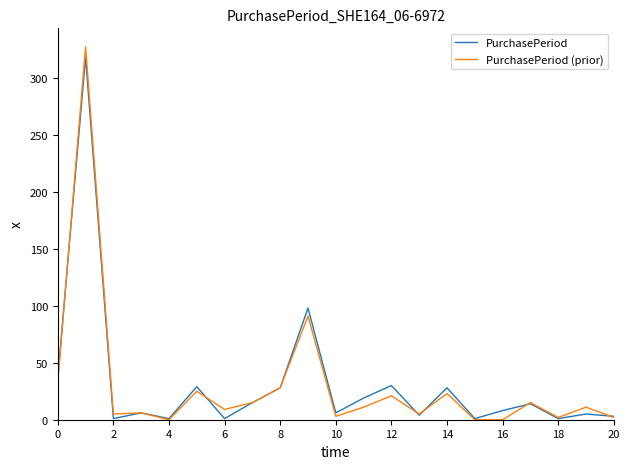

What is the greatest value displayed?

327